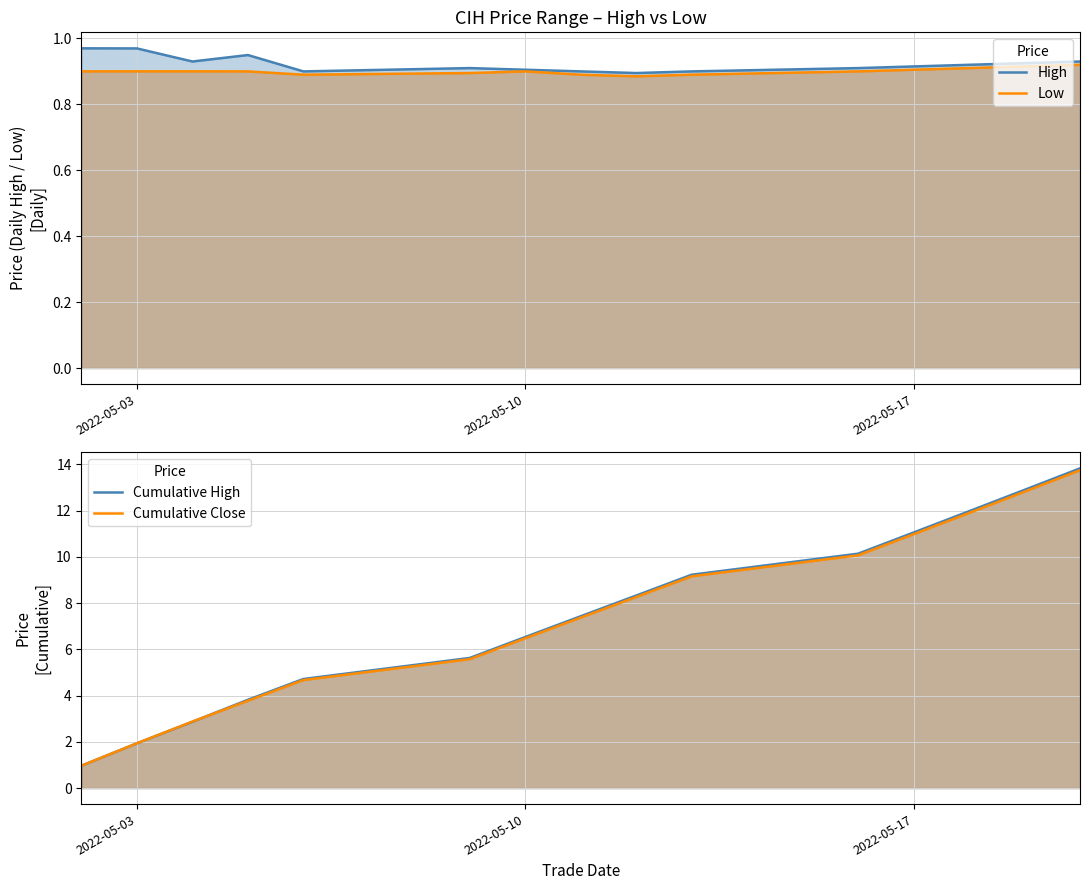

What are all the series names shown in the legend?

High, Low, Cumulative High, Cumulative Close